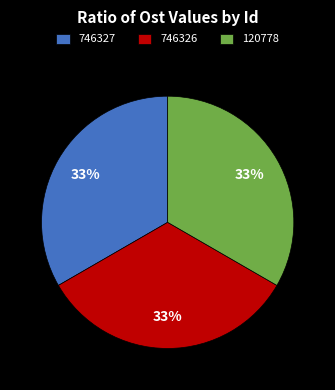

Does 746326 account for over 50% of the chart?

No